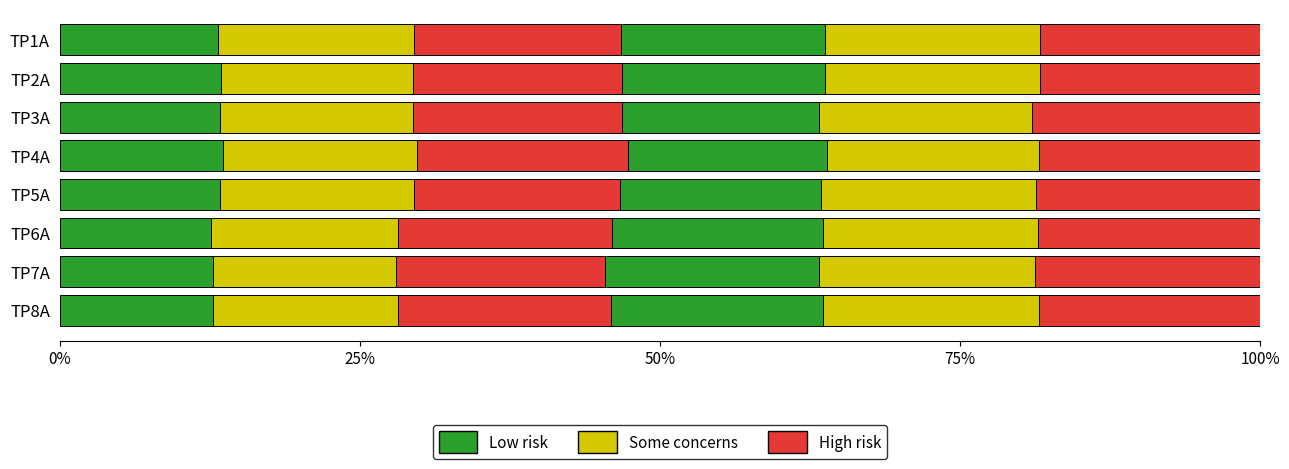

Count the number of categories in the chart.

8